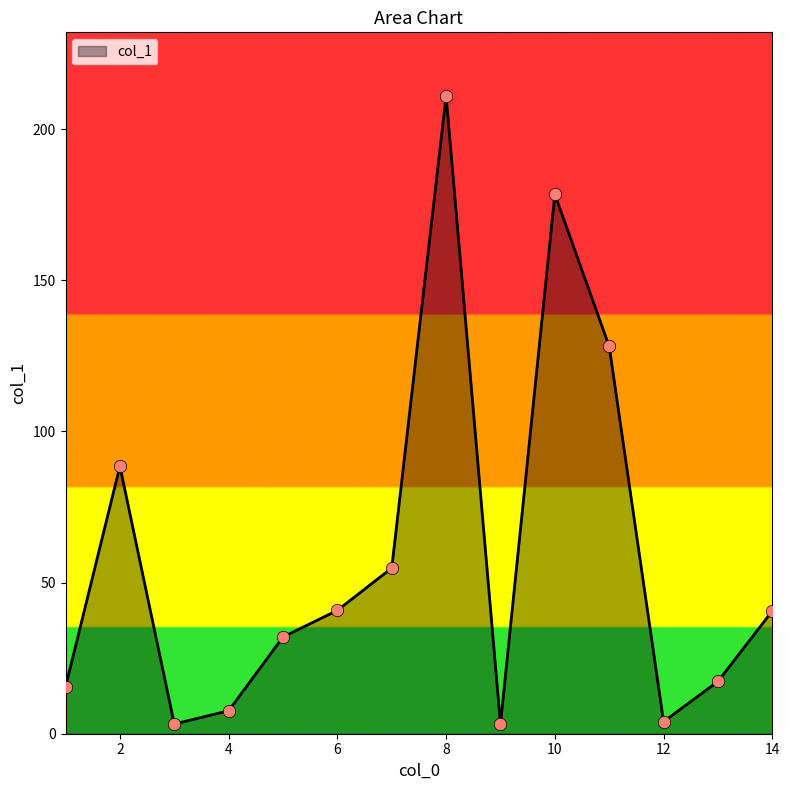

What is the maximum value shown in the chart?

210.9